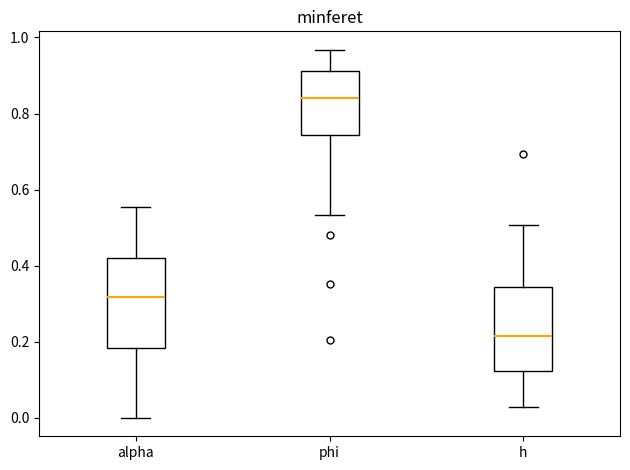

Which box's median line is the lowest?

h